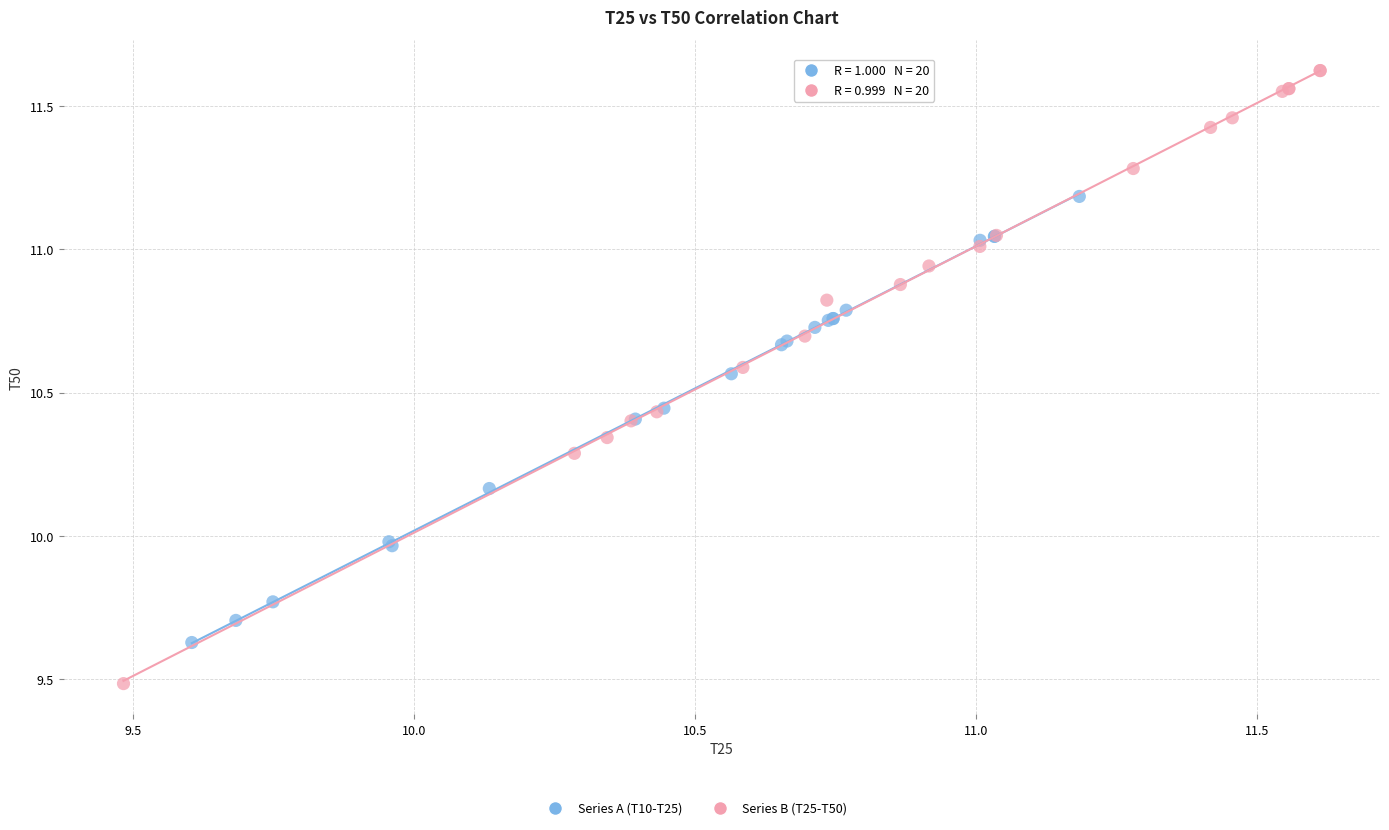

Which series contains the highest Y value?

Series B (T25-T50)